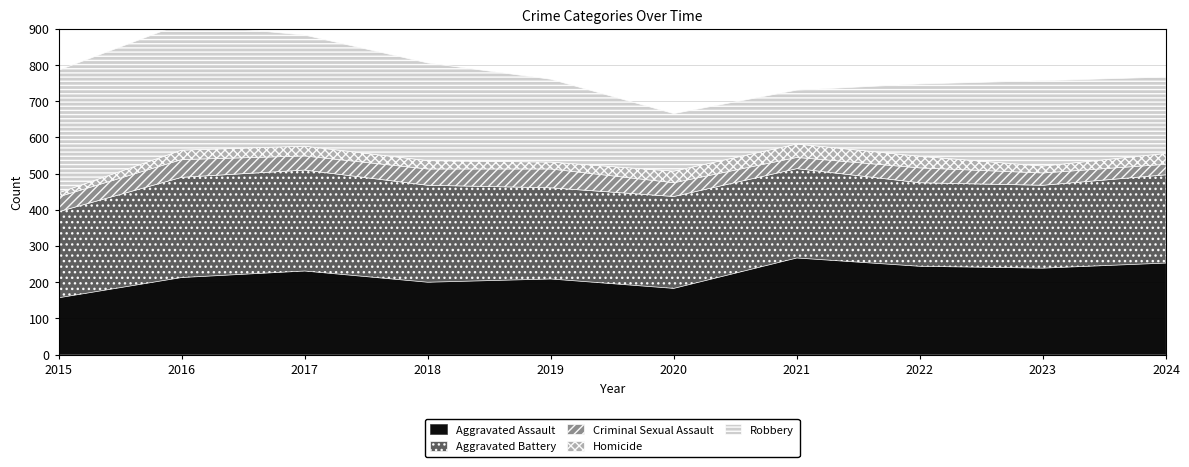

How many lines are shown in the chart?

5